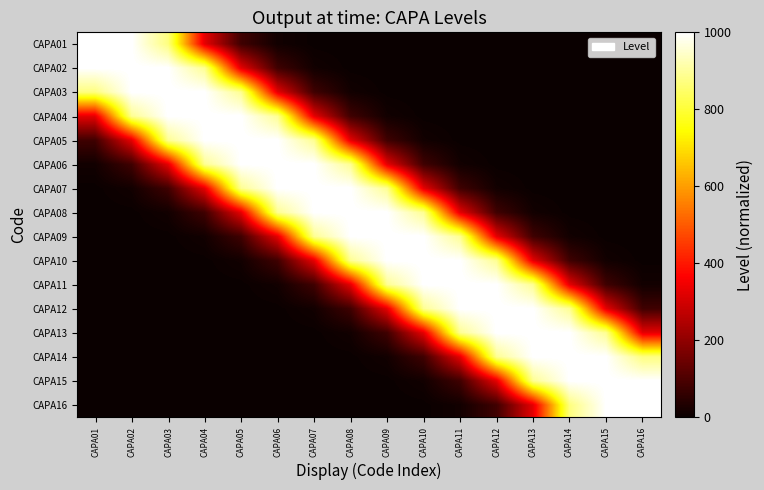

Rank the series by their maximum value, from lowest to highest.

CAPA01, CAPA02, CAPA03, CAPA04, CAPA05, CAPA06, CAPA07, CAPA08, CAPA09, CAPA10, CAPA11, CAPA12, CAPA13, CAPA14, CAPA15, CAPA16